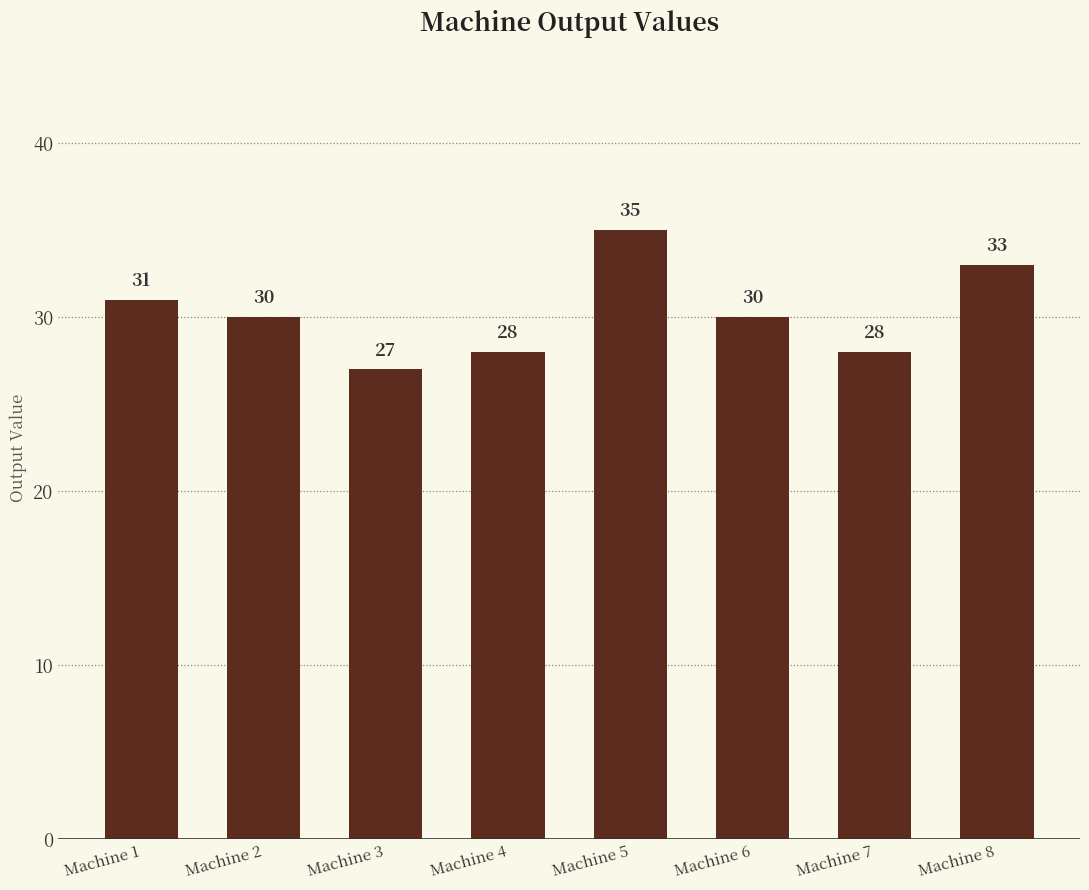

How many values are between 28 and 33?

6